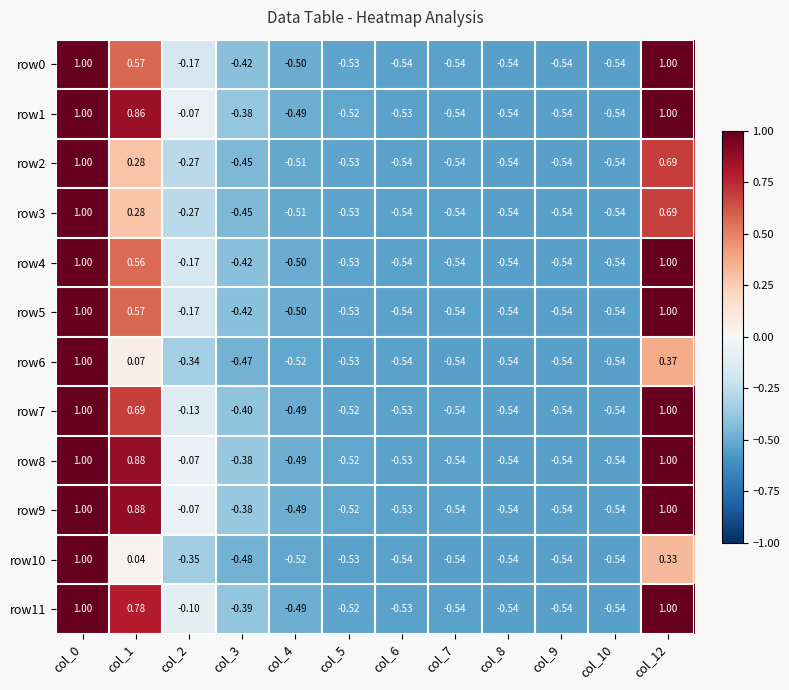

Between col_7 and col_6, which is larger?

col_6